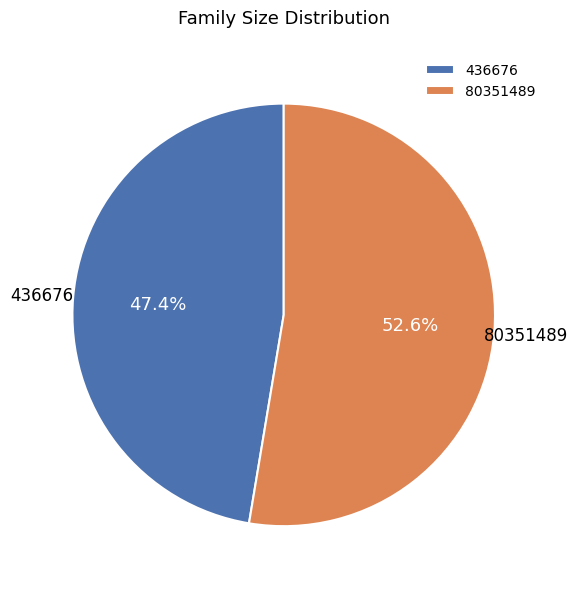

How many slices are in this pie chart?

2